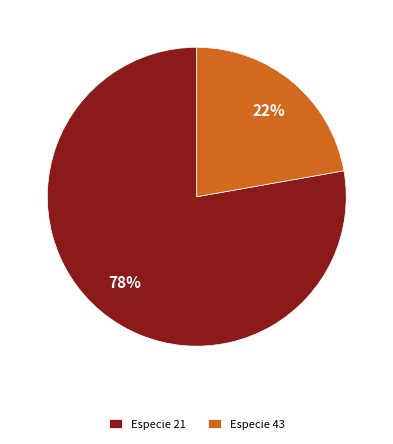

What percentage is the Especie 43 slice, to the nearest percent?

22%